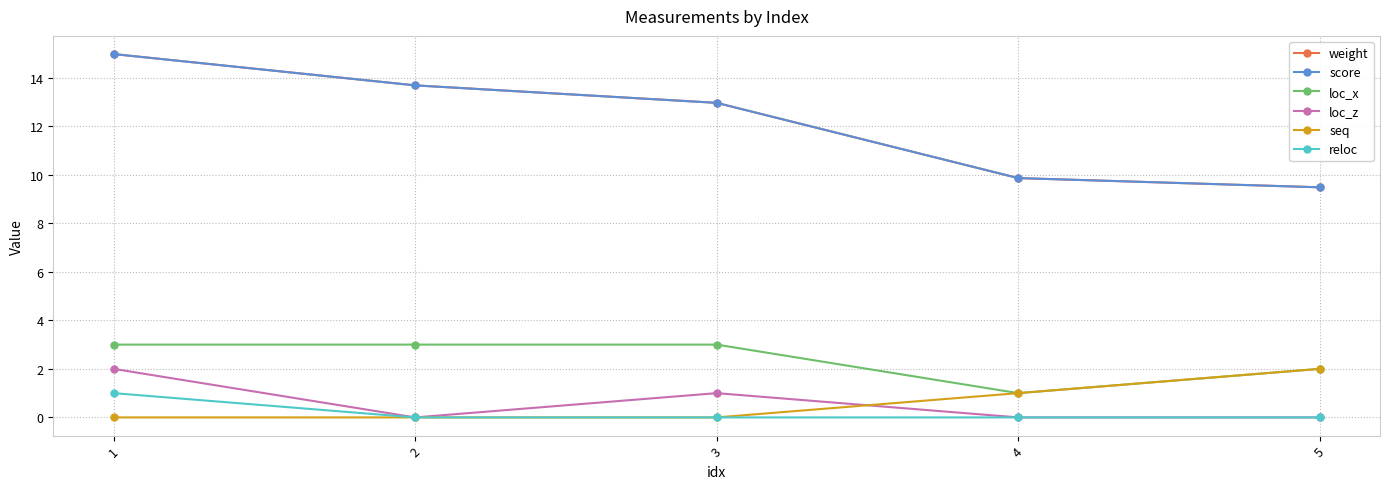

What is the spread (max minus min) of values at 1?

15.0